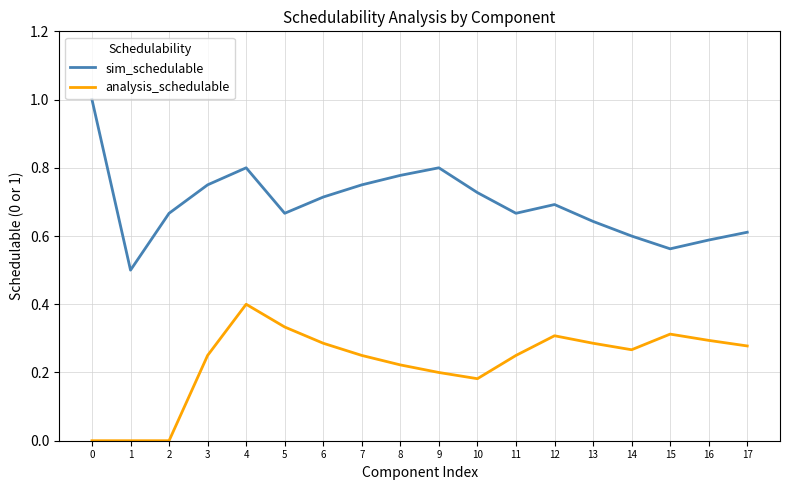

At which label is sim_schedulable closest to 0?

1